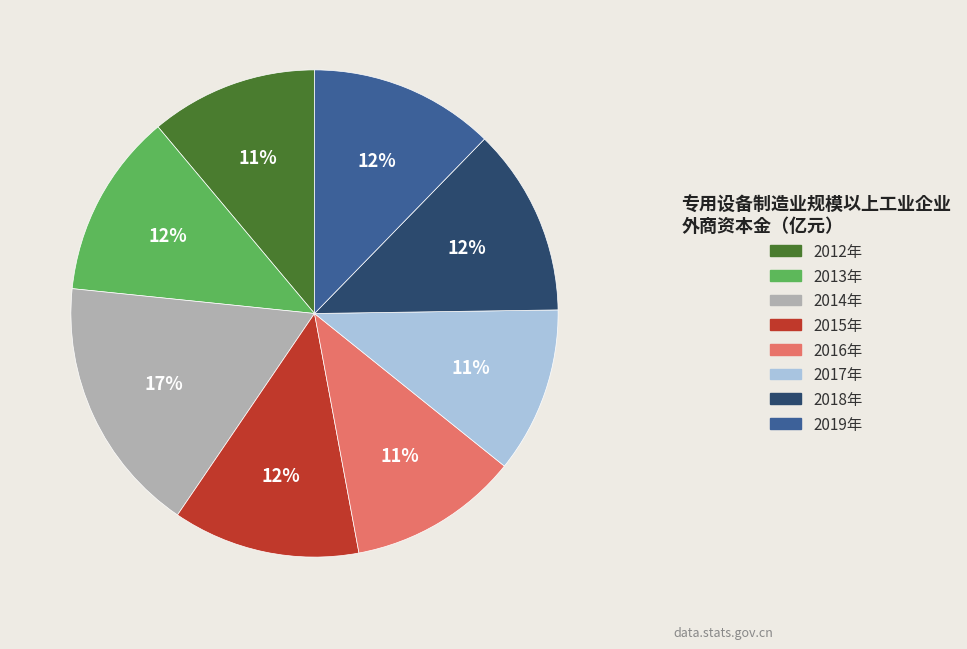

Do 2017年 and 2016年 together represent more than half of the pie?

No